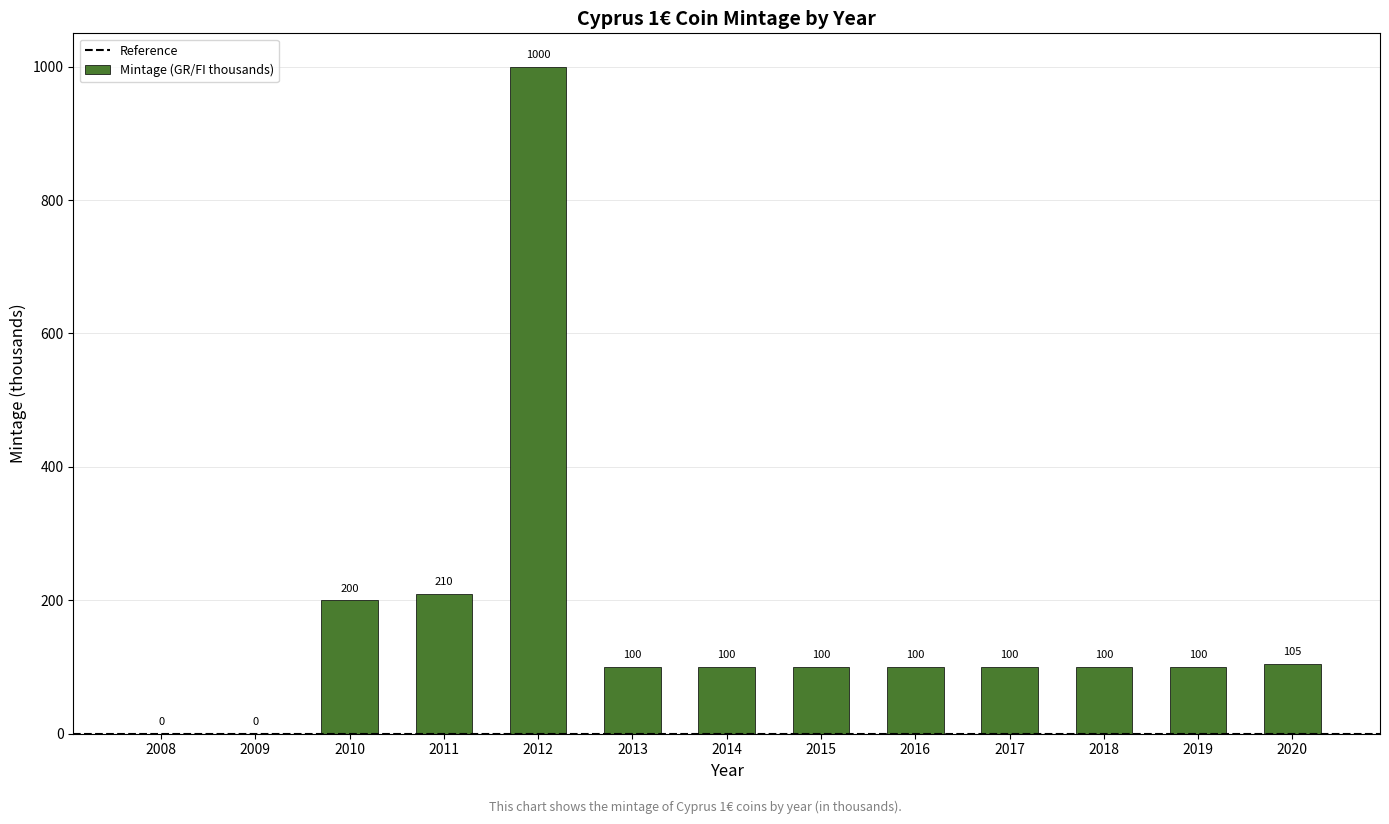

How many distinct data groups are displayed?

1